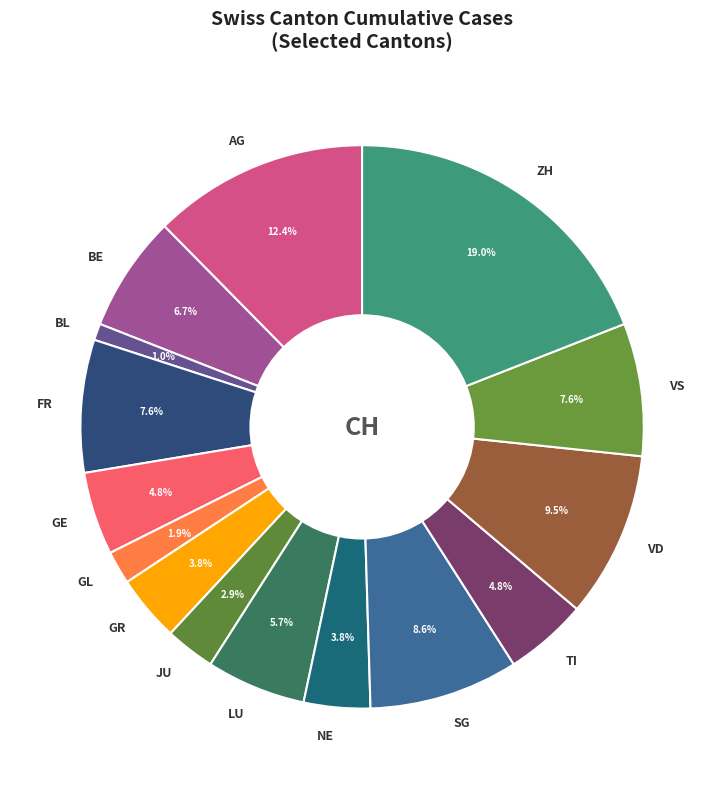

To the nearest percent, what is the average slice percentage?

7%